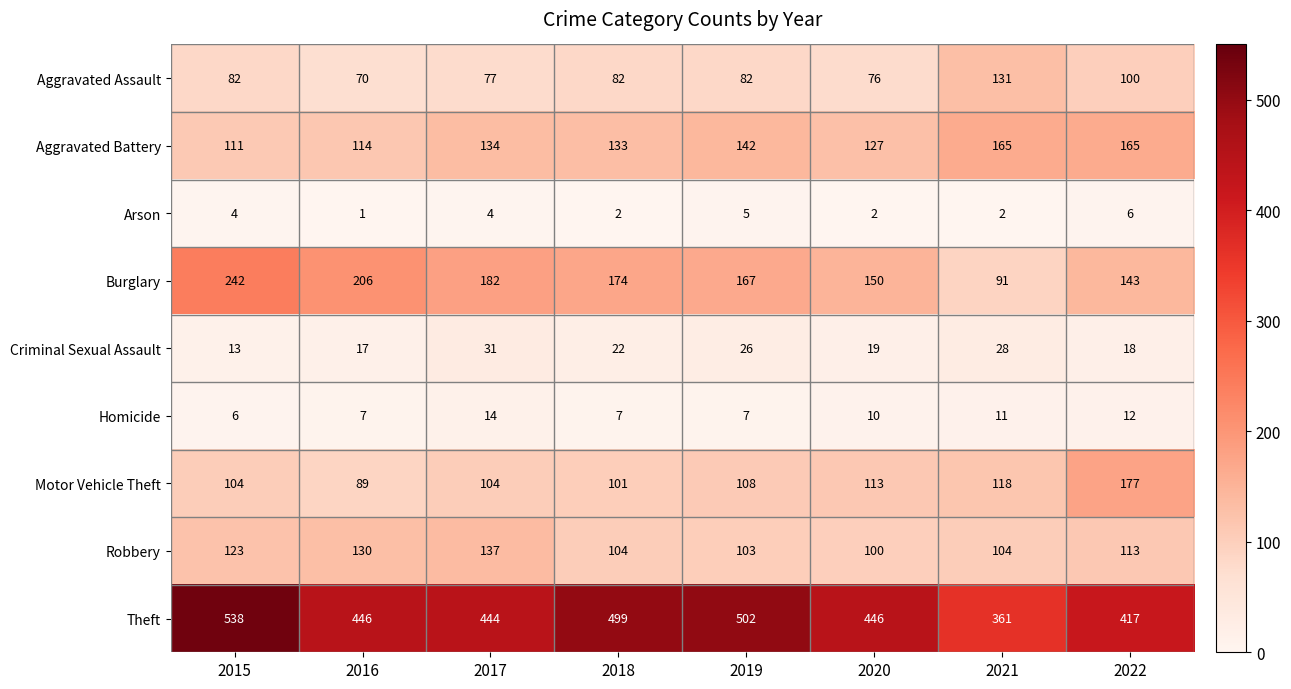

Is it true that Criminal Sexual Assault equals 34 at 2018?

False